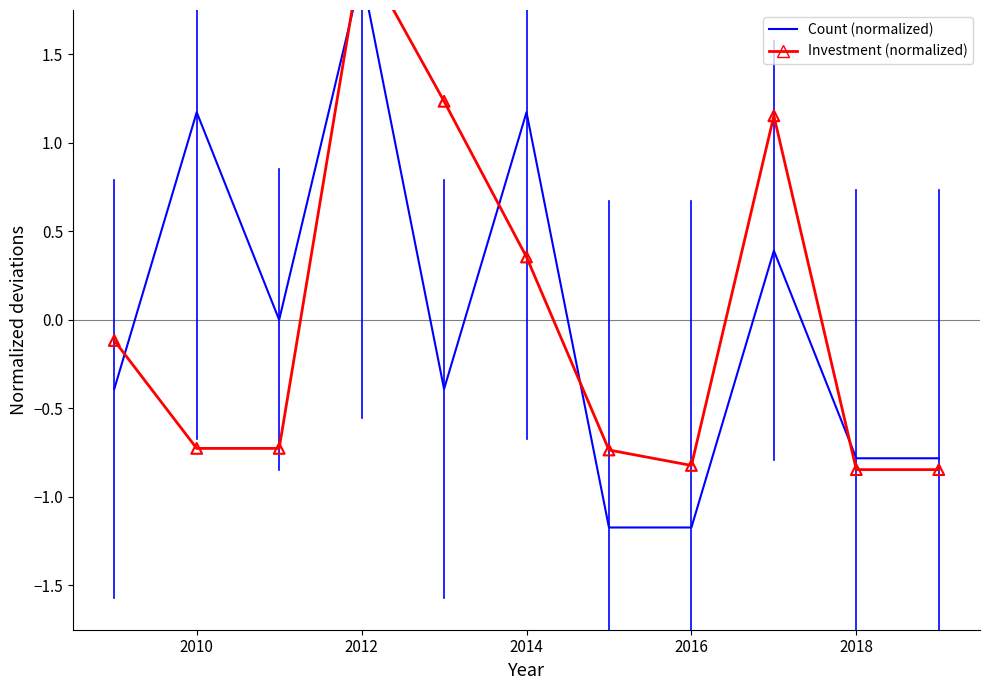

Which series reaches the minimum Y coordinate?

Count (normalized)